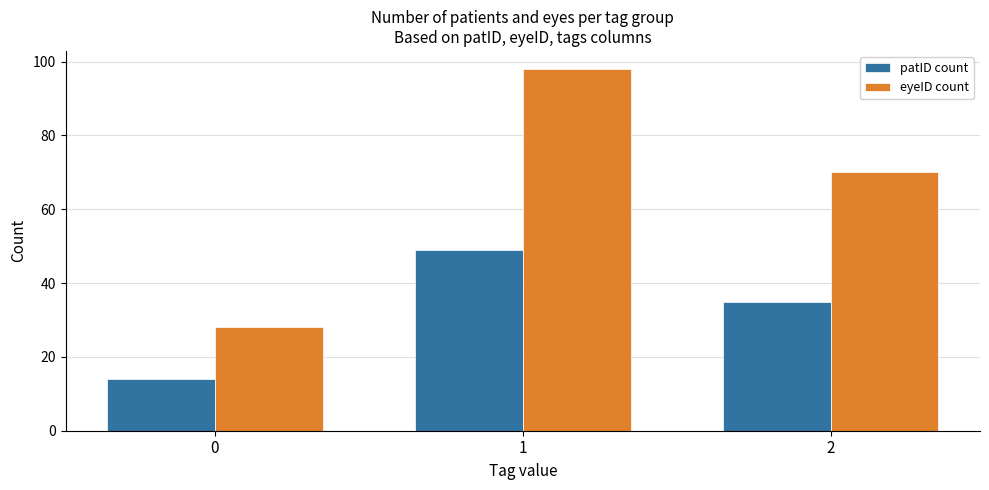

Does the chart contain stacked bars?

No